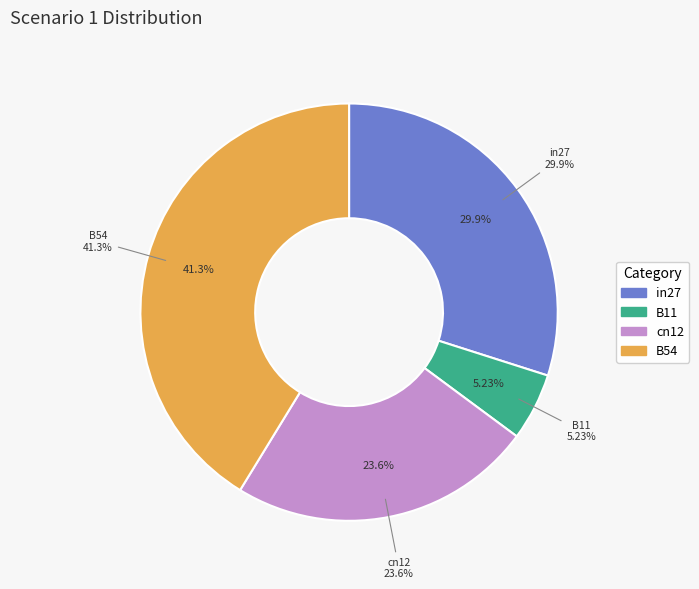

Is there a majority slice in this chart?

No